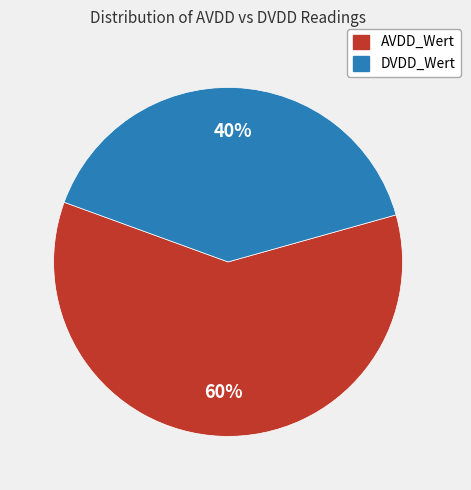

Combined, do AVDD_Wert and DVDD_Wert account for over 50%?

Yes